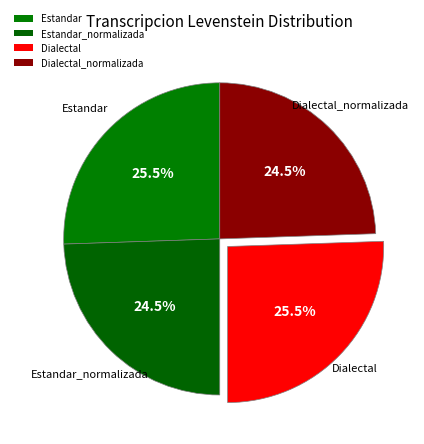

To the nearest percent, what portion does Estandar_normalizada represent?

24%